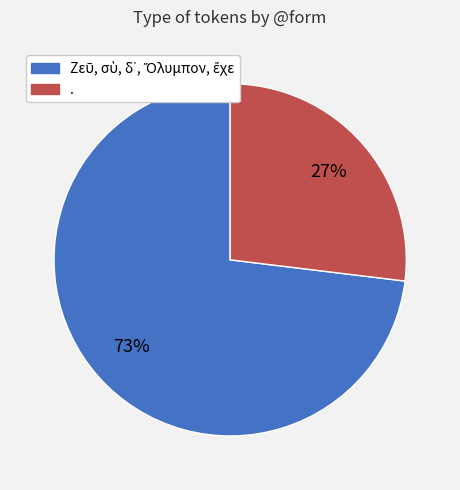

Count the number of slices in the pie.

2